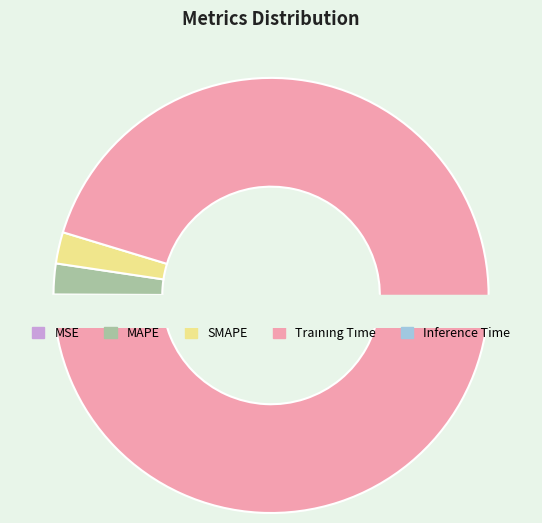

Combined, do MAPE and SMAPE account for over 50%?

No